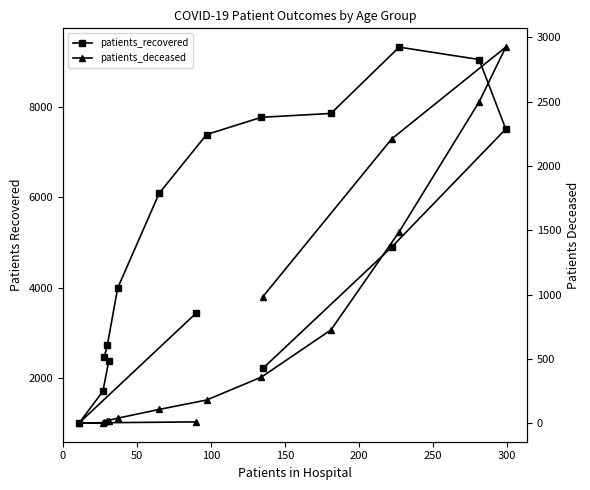

What is the minimum value for patients_recovered?

1010